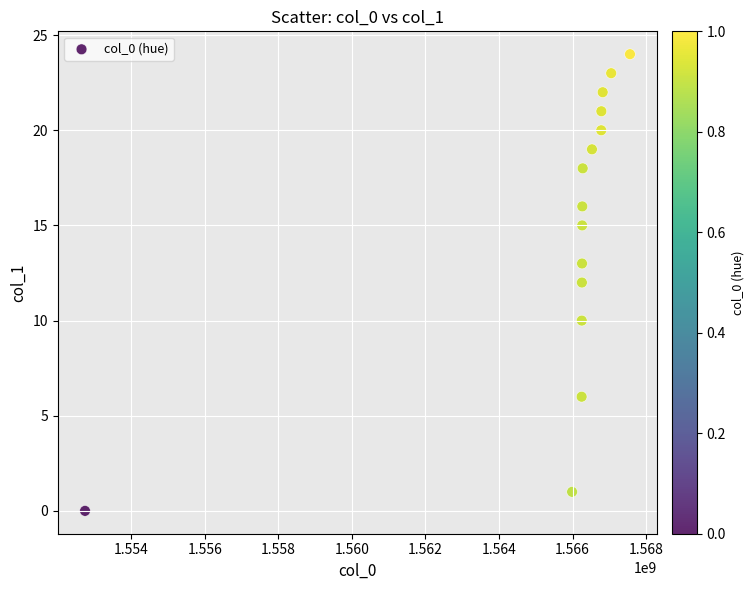

What is the range of X values (max minus min)?

14813284